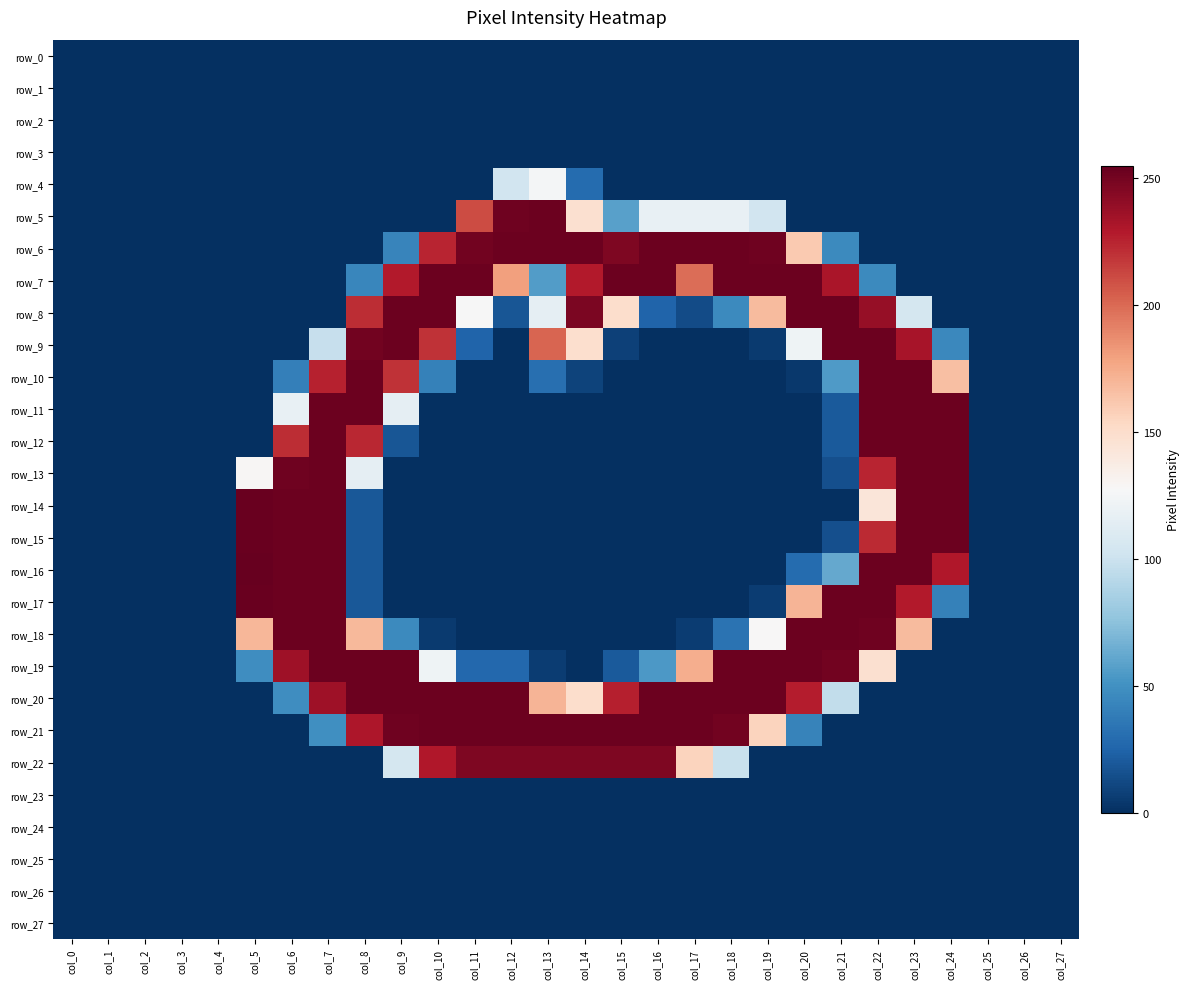

How many positive values does the row_22 series have?

10